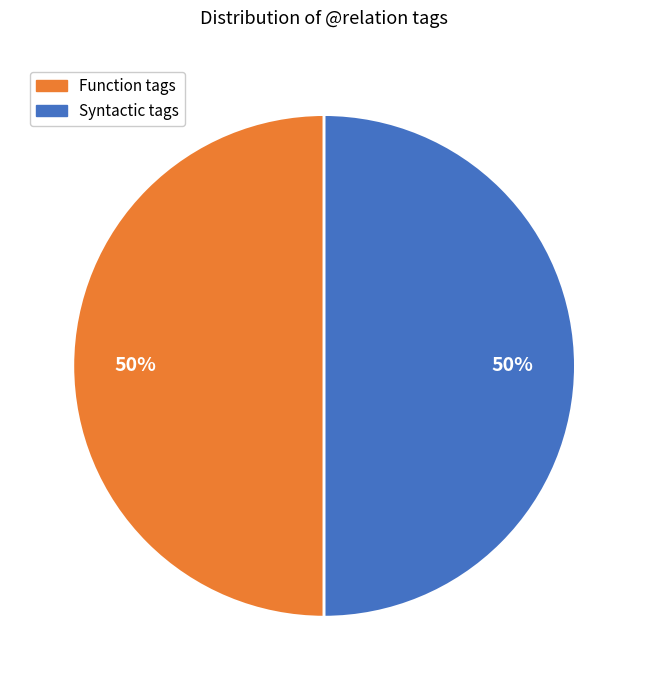

To the nearest percent, what is the average slice percentage?

50%